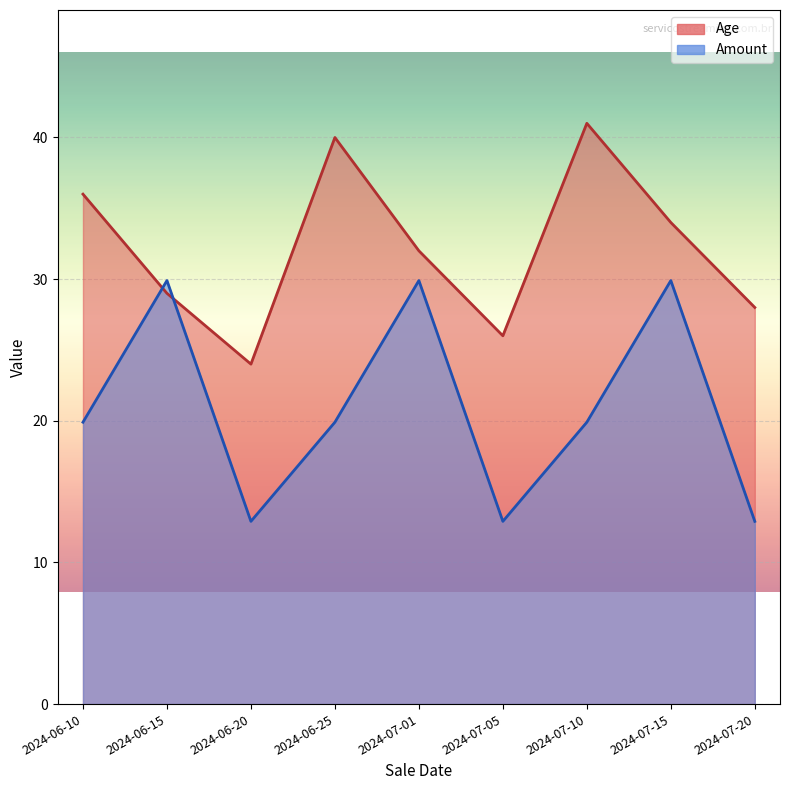

Where does the Amount series first go above 19?

2024-06-10